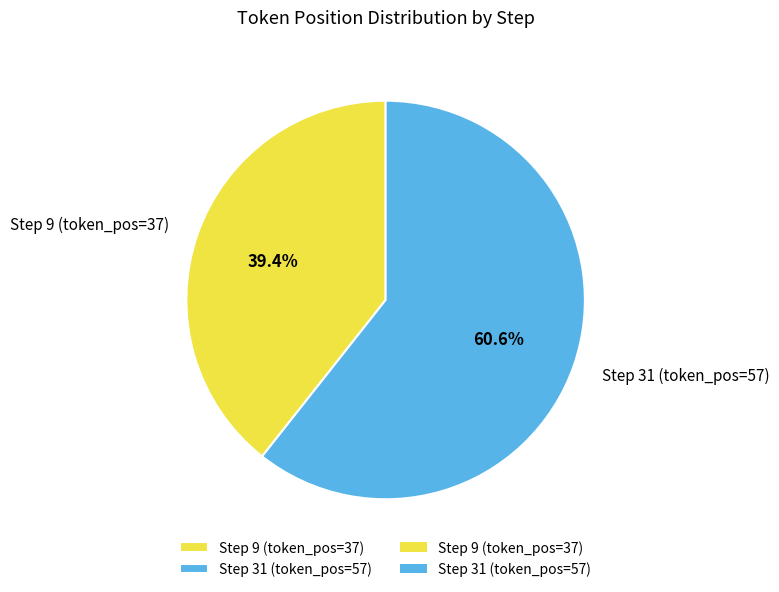

Which has a higher value, Step 9 (token_pos=37) or Step 31 (token_pos=57)?

Step 31 (token_pos=57)